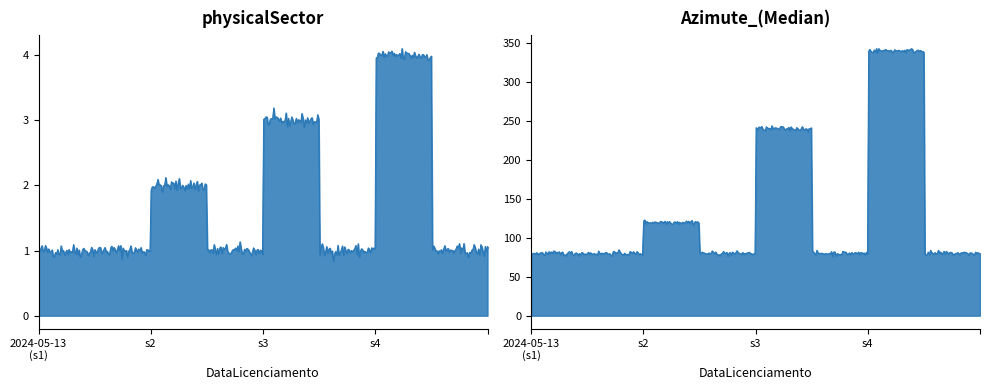

What are all the series names shown in the legend?

physicalSector, Azimute_(Median)